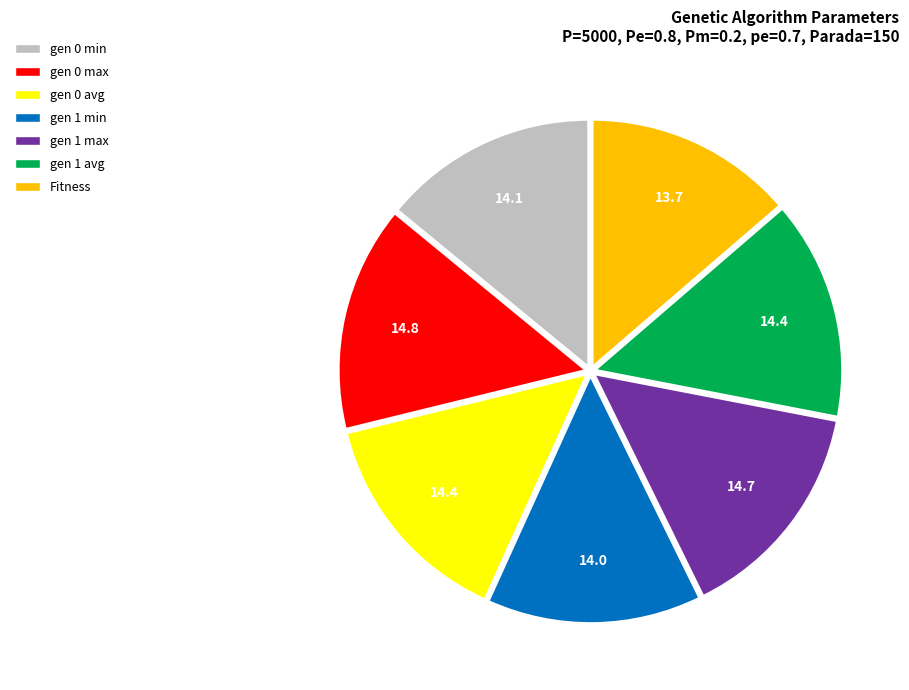

Approximately how many times larger is the value at gen 0 max compared to Fitness?

1.1